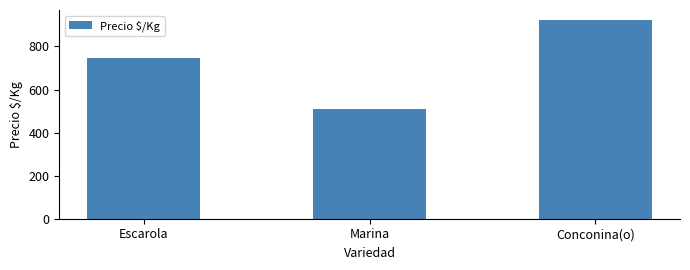

Approximately how many times larger is the value at Escarola compared to Marina?

1.5